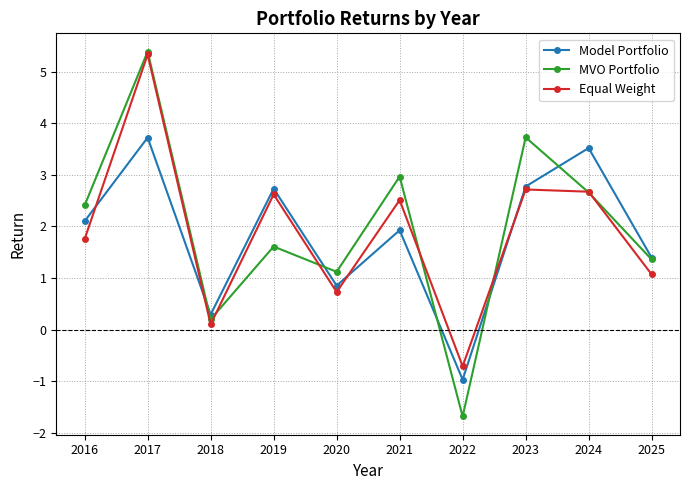

What is the maximum value shown in the chart?

5.4